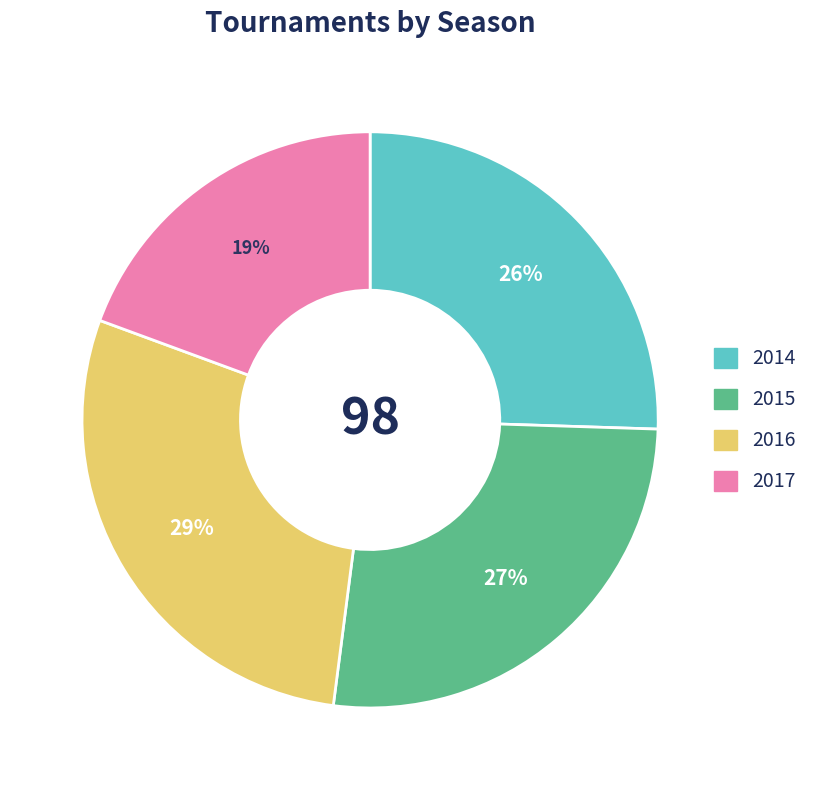

To the nearest percent, what percentage of the pie is 2017?

19%